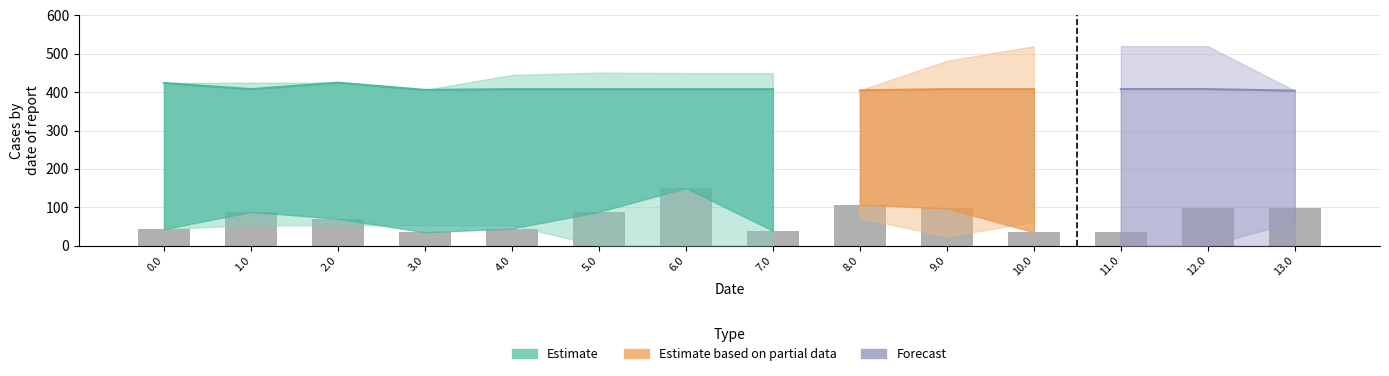

What is the label of the 2nd bar from the right?

12.0